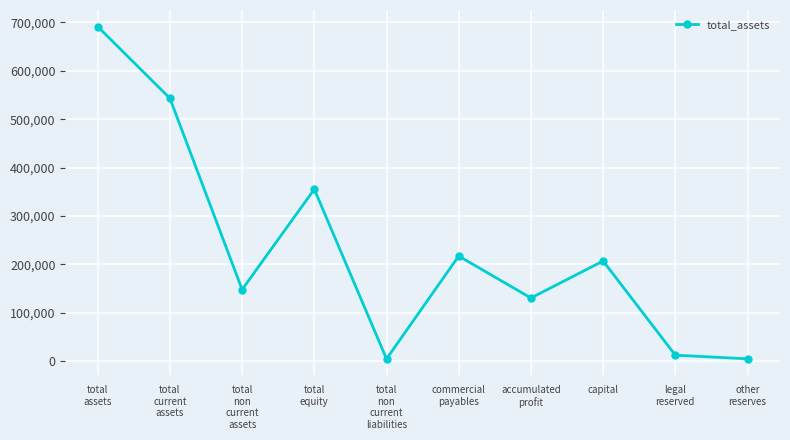

What is the maximum value shown in the chart?

691473